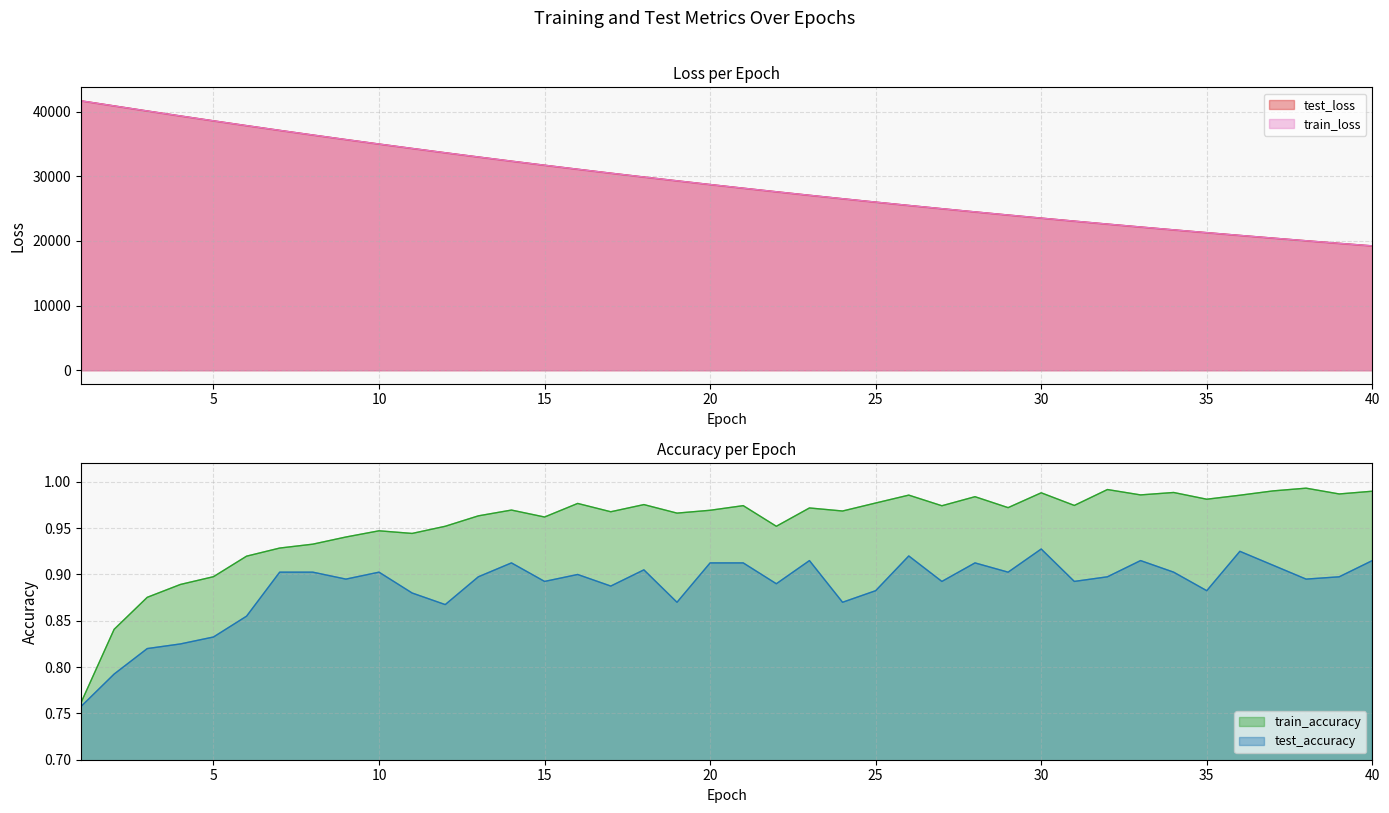

At which label does test_loss first exceed 28733?

1